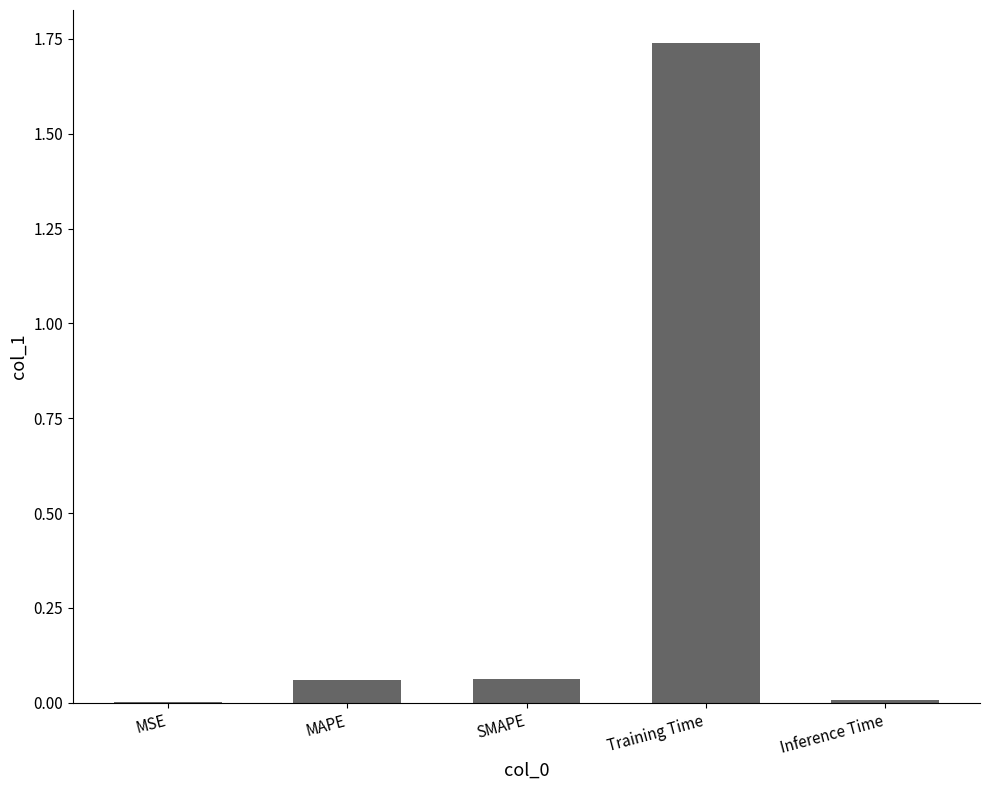

Which has a higher value, SMAPE or MSE?

SMAPE